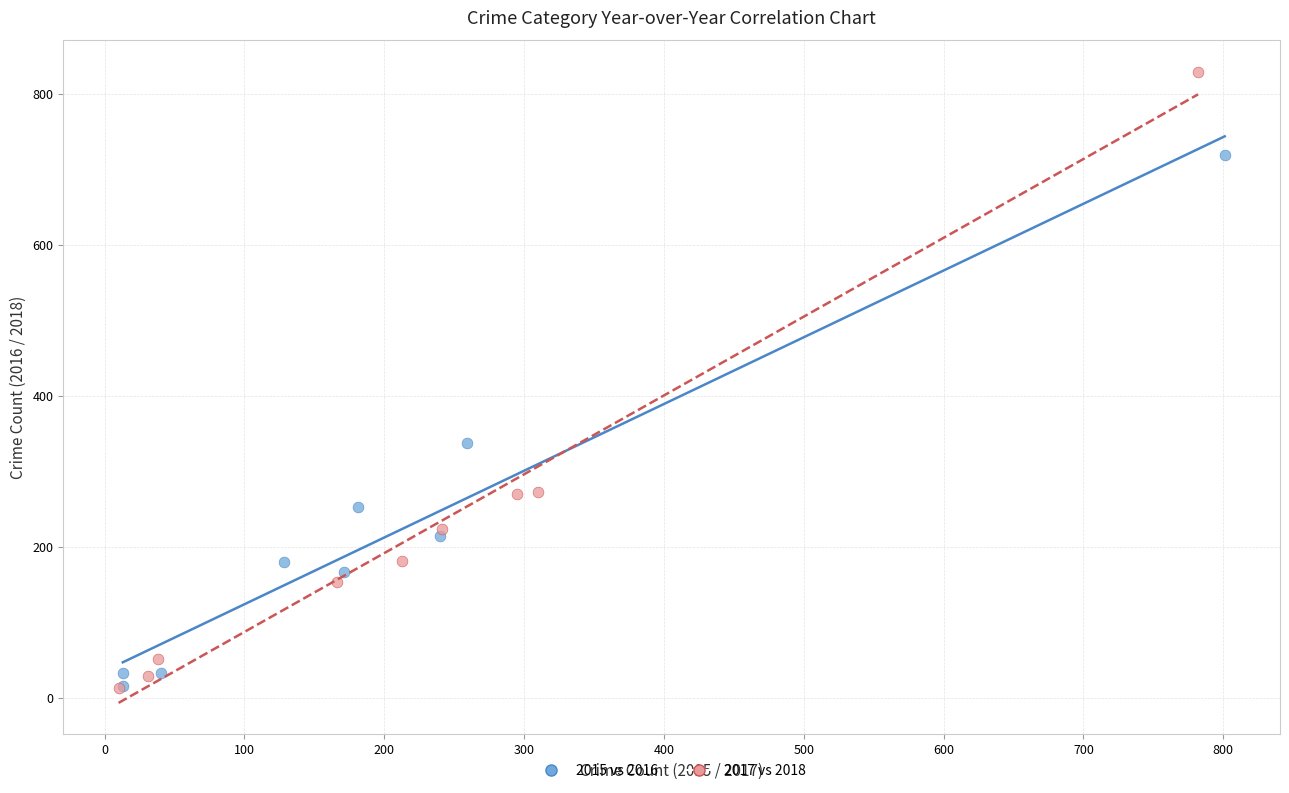

Which series contains the highest Y value?

2017 vs 2018